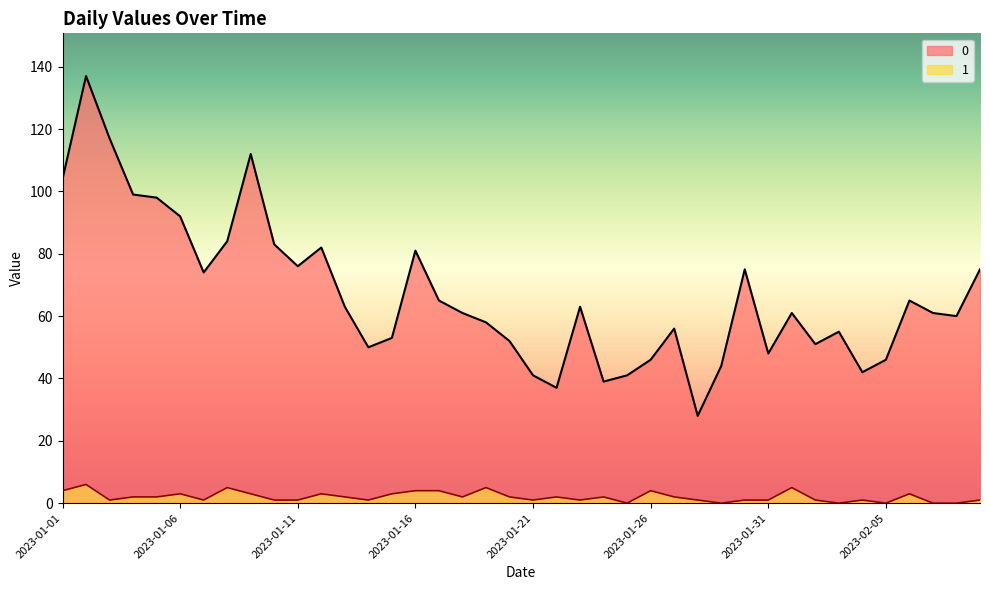

Rank the categories by 0 value from highest to lowest.

2023-01-02, 2023-01-03, 2023-01-09, 2023-01-01, 2023-01-04, 2023-01-05, 2023-01-06, 2023-01-08, 2023-01-10, 2023-01-12, 2023-01-16, 2023-01-11, 2023-01-30, 2023-02-09, 2023-01-07, 2023-01-17, 2023-02-06, 2023-01-13, 2023-01-23, 2023-01-18, 2023-02-01, 2023-02-07, 2023-02-08, 2023-01-19, 2023-01-27, 2023-02-03, 2023-01-15, 2023-01-20, 2023-02-02, 2023-01-14, 2023-01-31, 2023-01-26, 2023-02-05, 2023-01-29, 2023-02-04, 2023-01-21, 2023-01-25, 2023-01-24, 2023-01-22, 2023-01-28